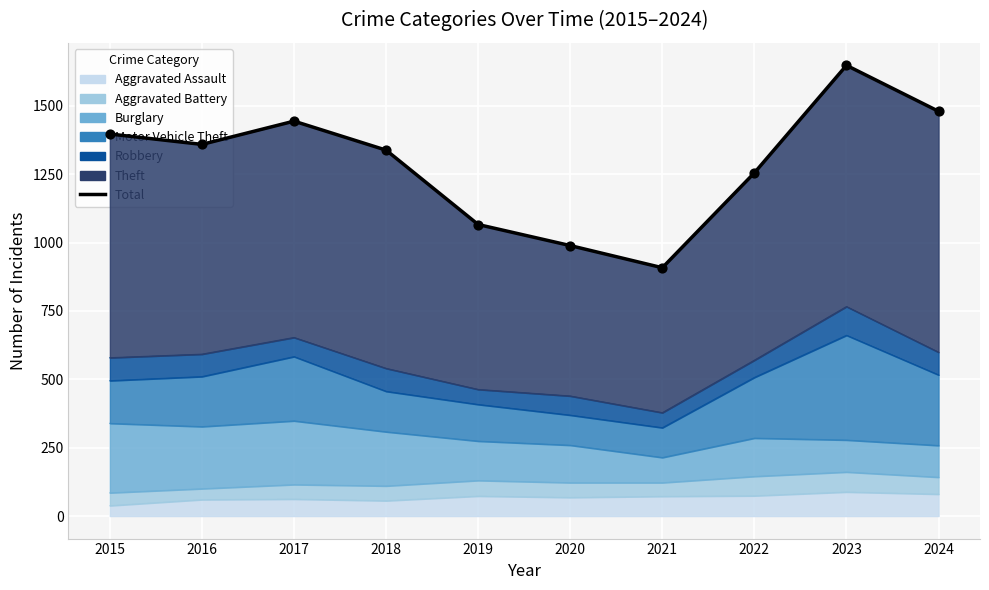

Which has a higher value, 2018 or 2020?

2018